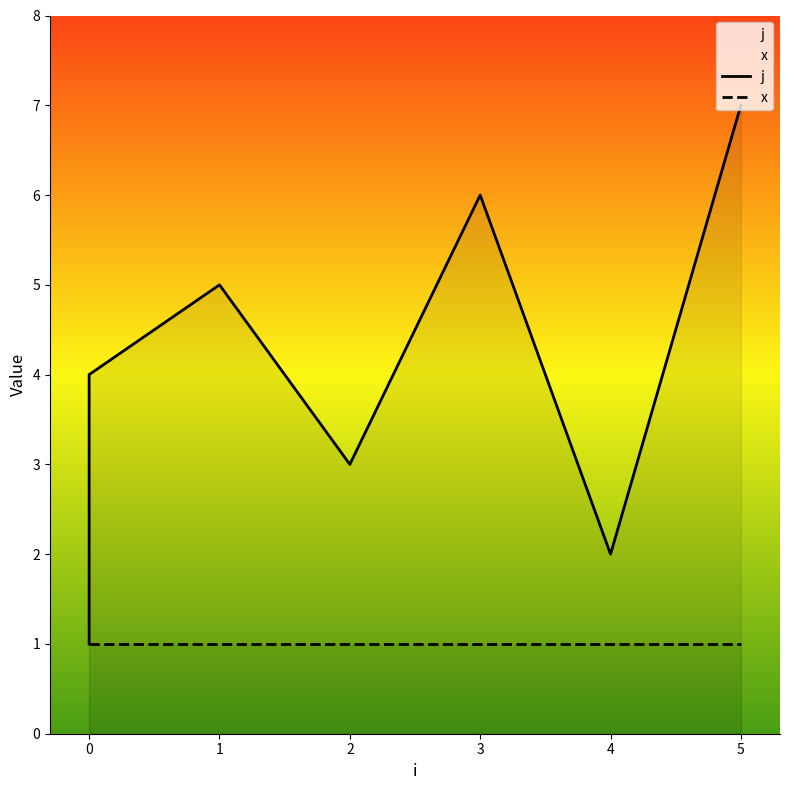

What is the difference between the j values at 2 and 0?

1